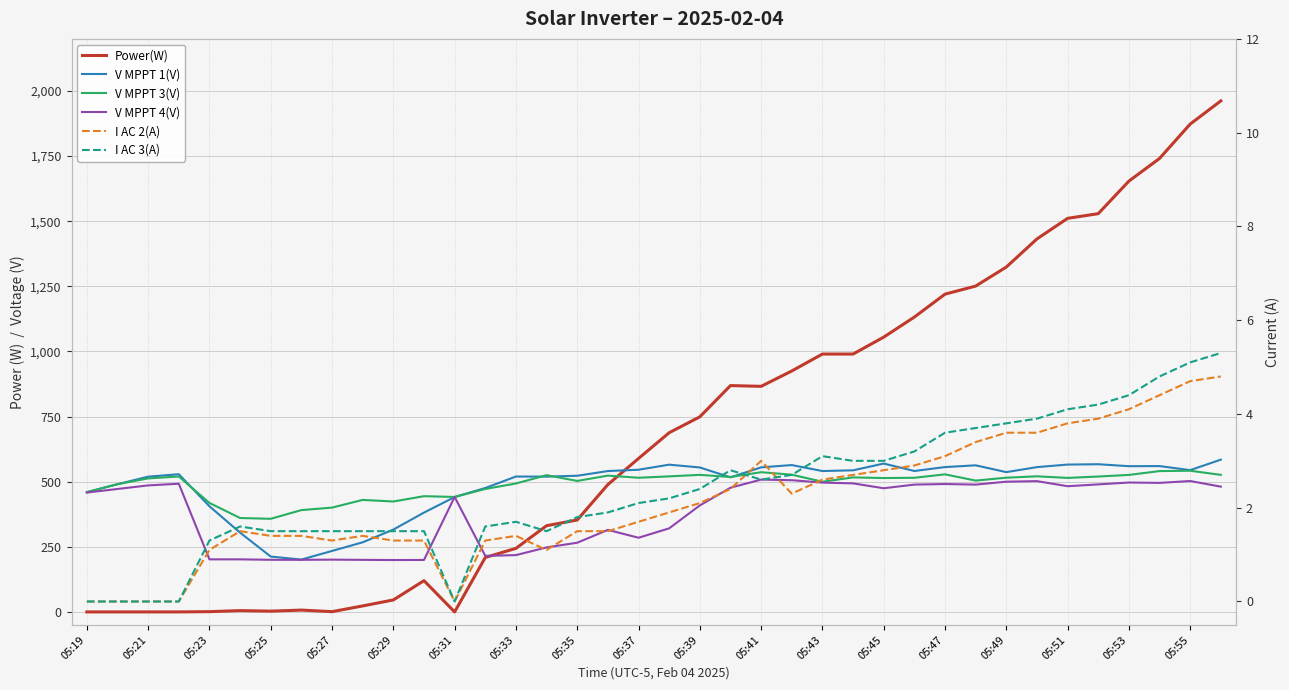

The Power(W) series shows 1962.0 at 37. True or false?

True